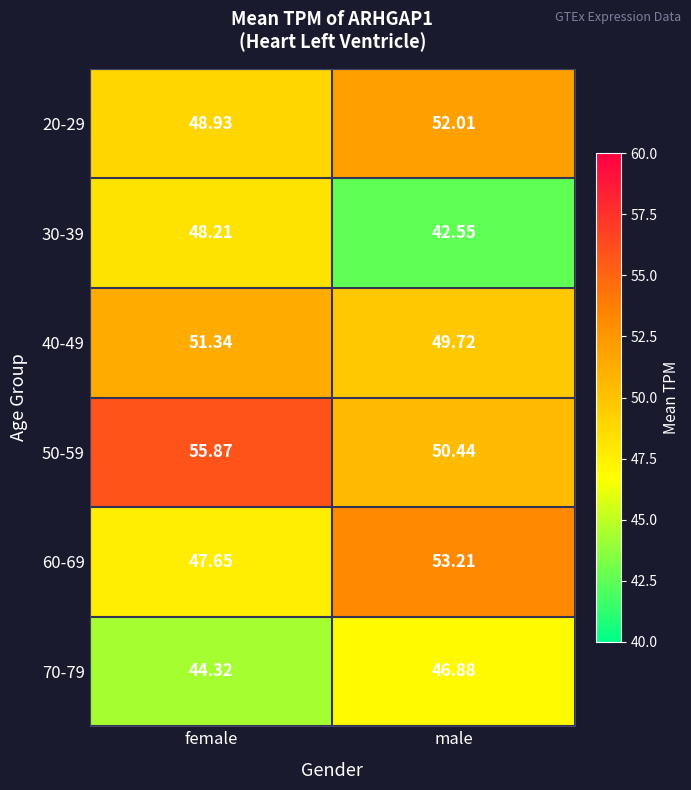

At which category is the sum across all series the highest?

female